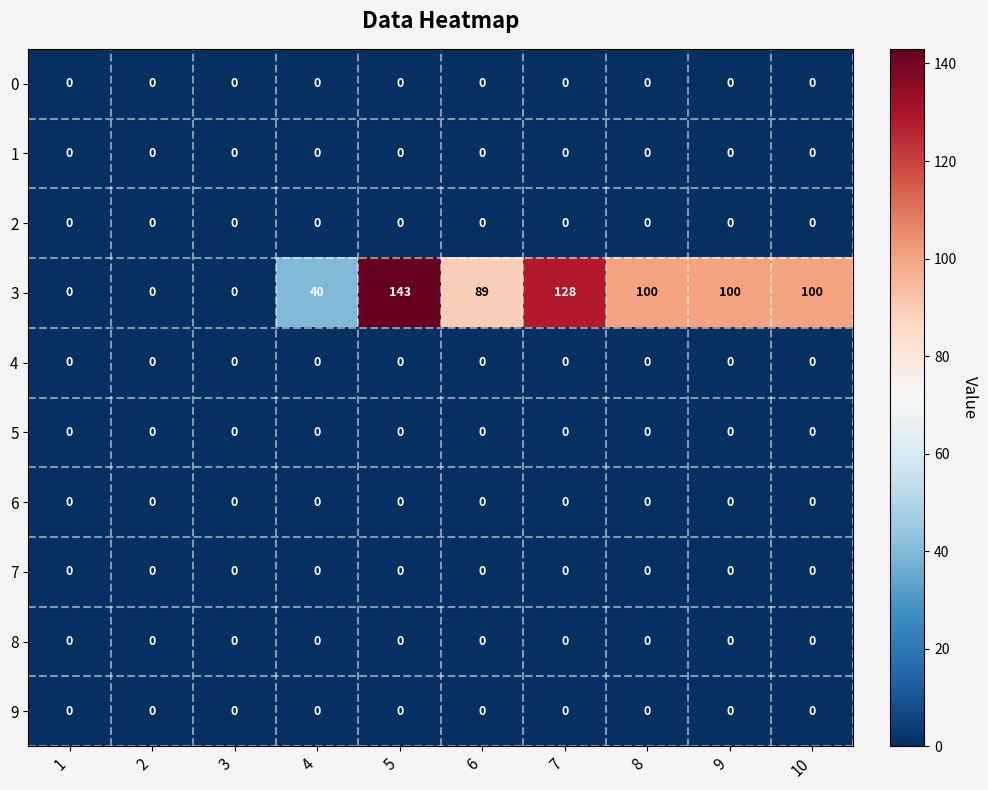

Which series changed the most between 3 and 5?

3